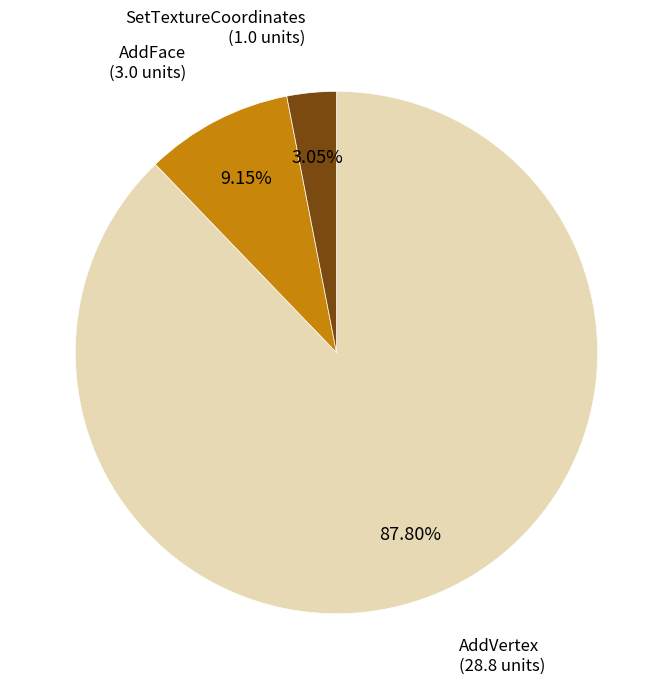

To the nearest percent, what is the average slice percentage?

33%